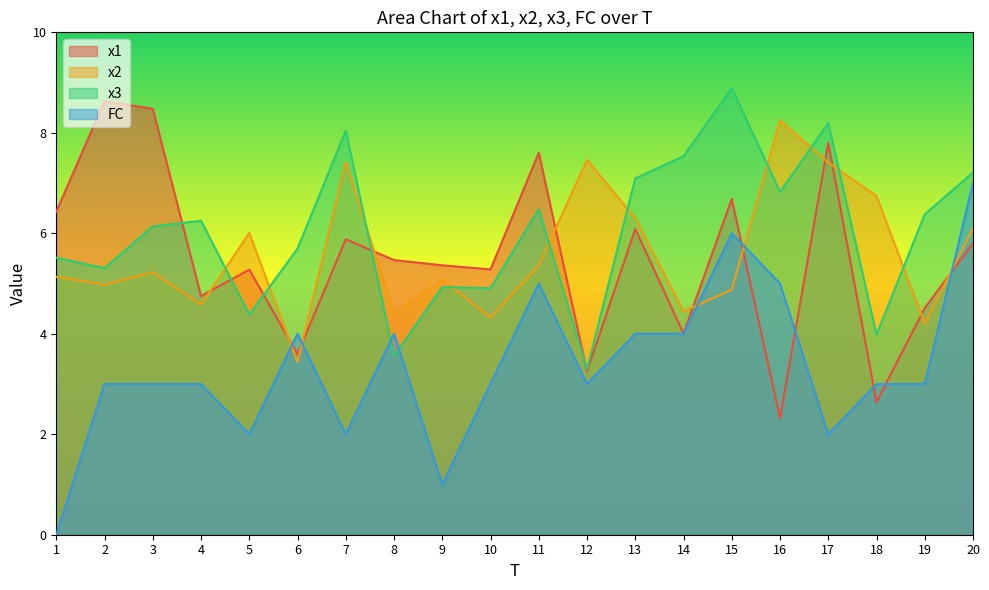

Count the number of categories in the chart.

20